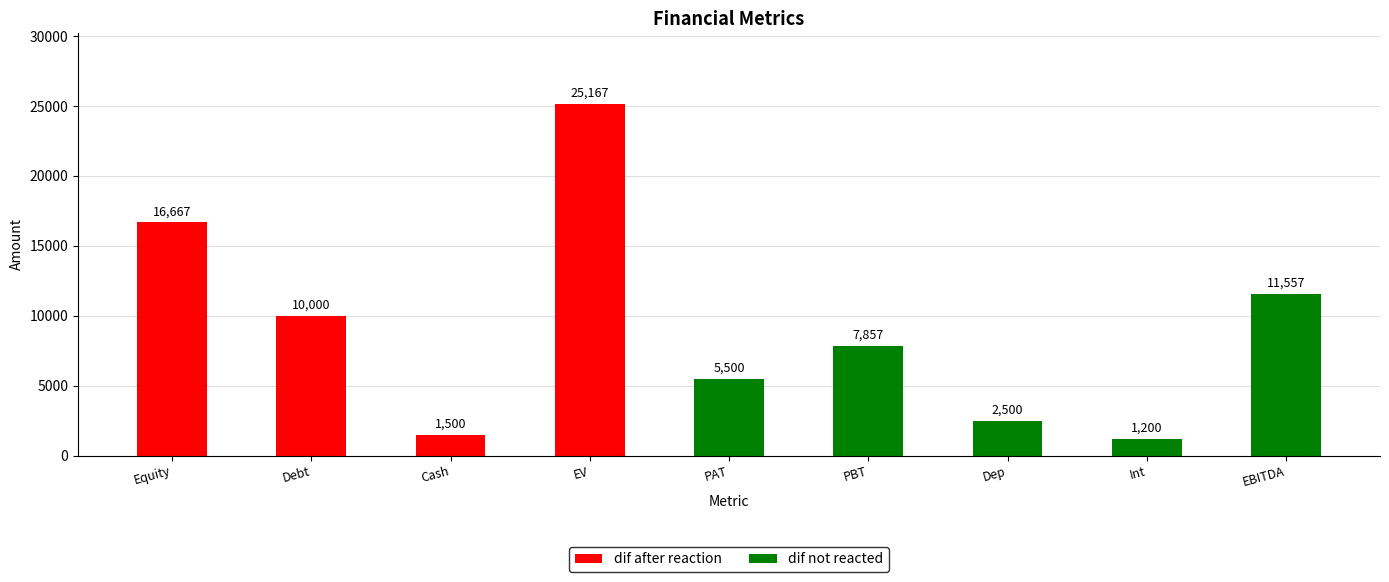

How many bars are there in total?

9